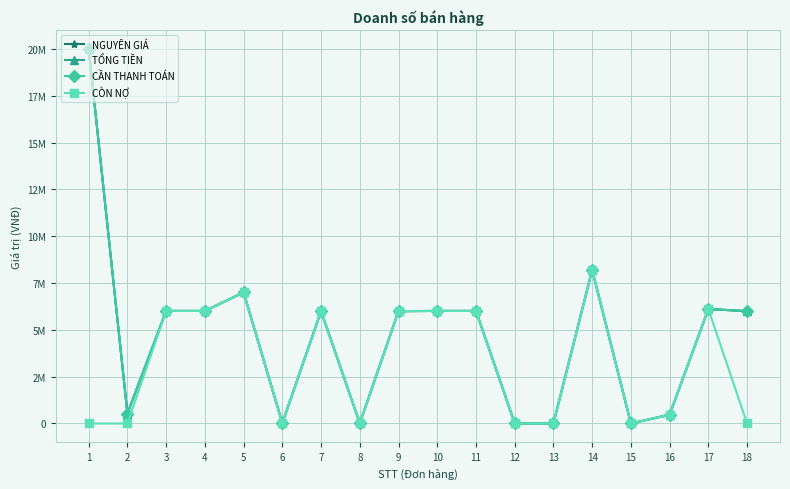

List the series in order of their peak value, lowest first.

CÒN NỢ, NGUYÊN GIÁ, TỔNG TIỀN, CẦN THANH TOÁN